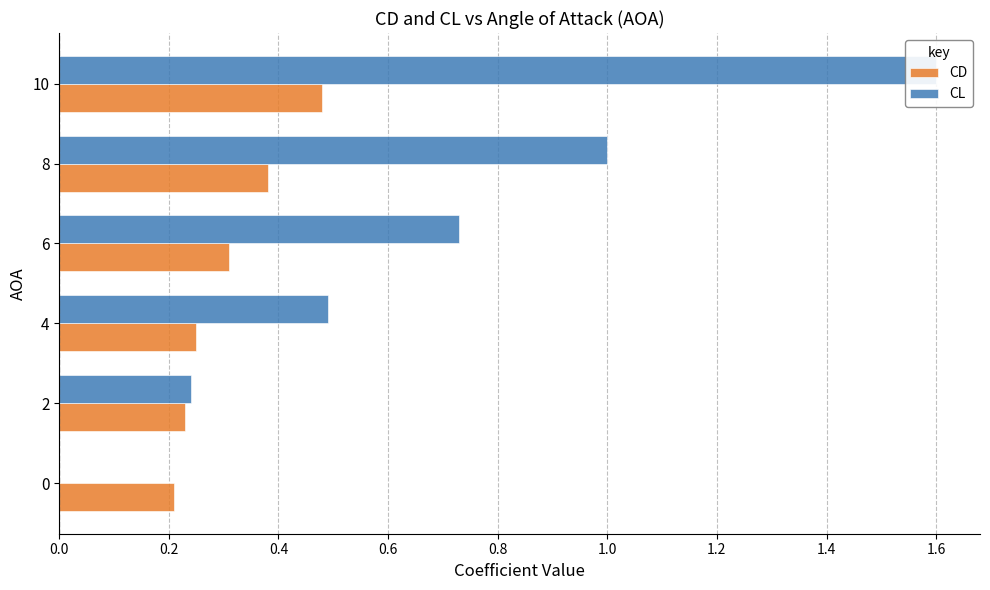

What is the sum of all CL values?

4.1